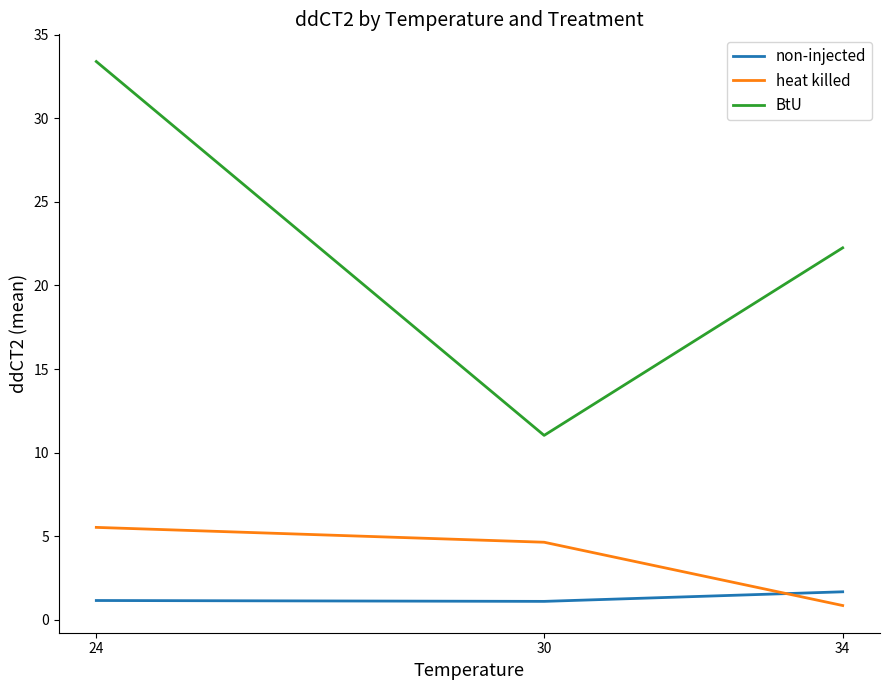

Reading left to right, what are all the values shown in this chart?

non-injected: 24=1.1	30=1.1	34=1.7
heat killed: 24=5.5	30=4.6	34=0.8
BtU: 24=33.4	30=11.0	34=22.3